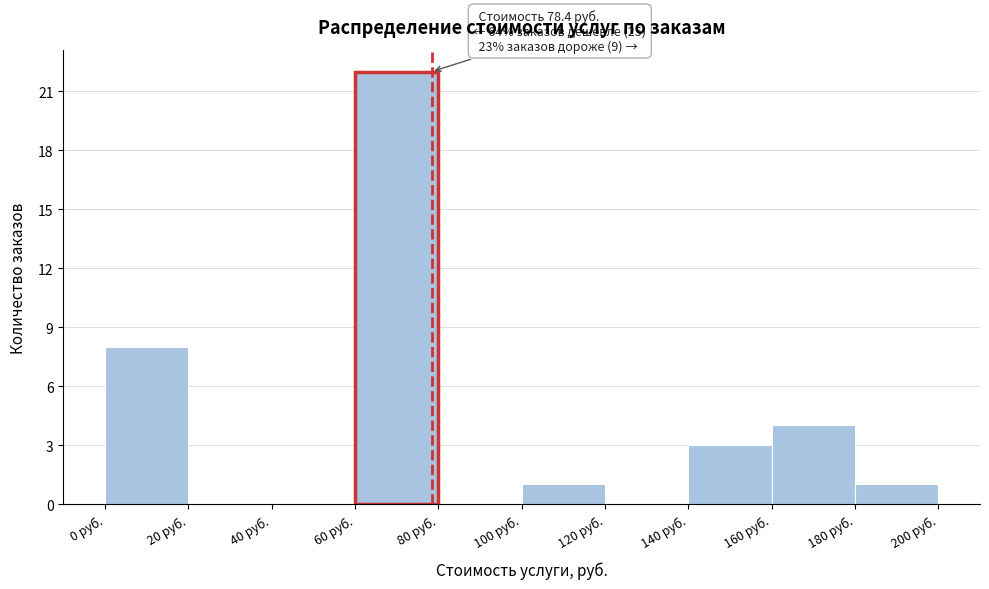

Which range on the x-axis has the tallest bar?

60 to 80